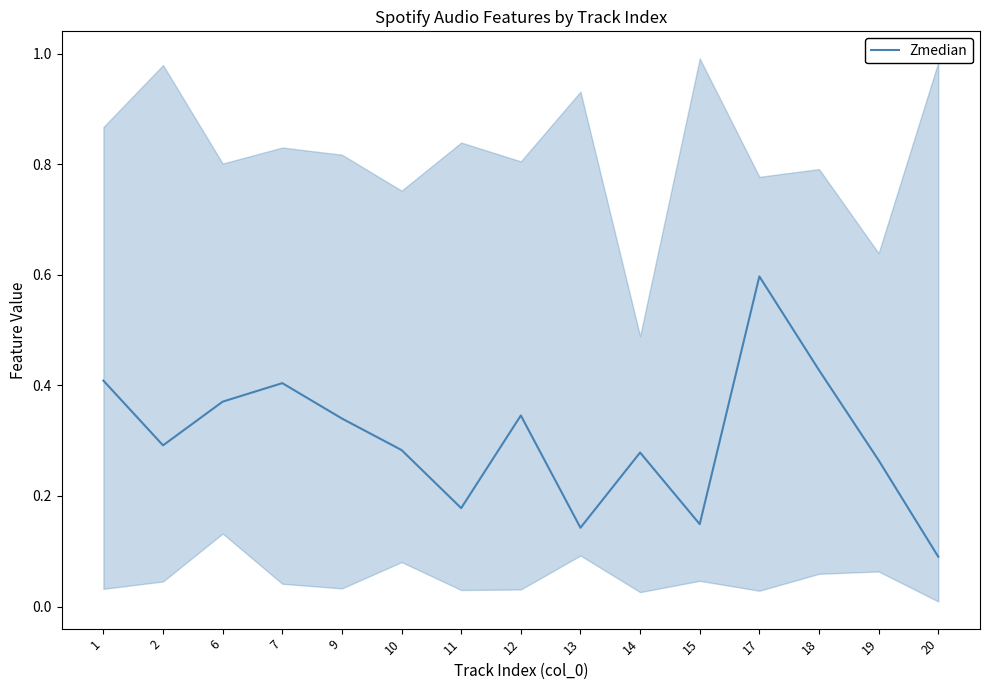

What is the difference between the maximum and minimum values?

0.5